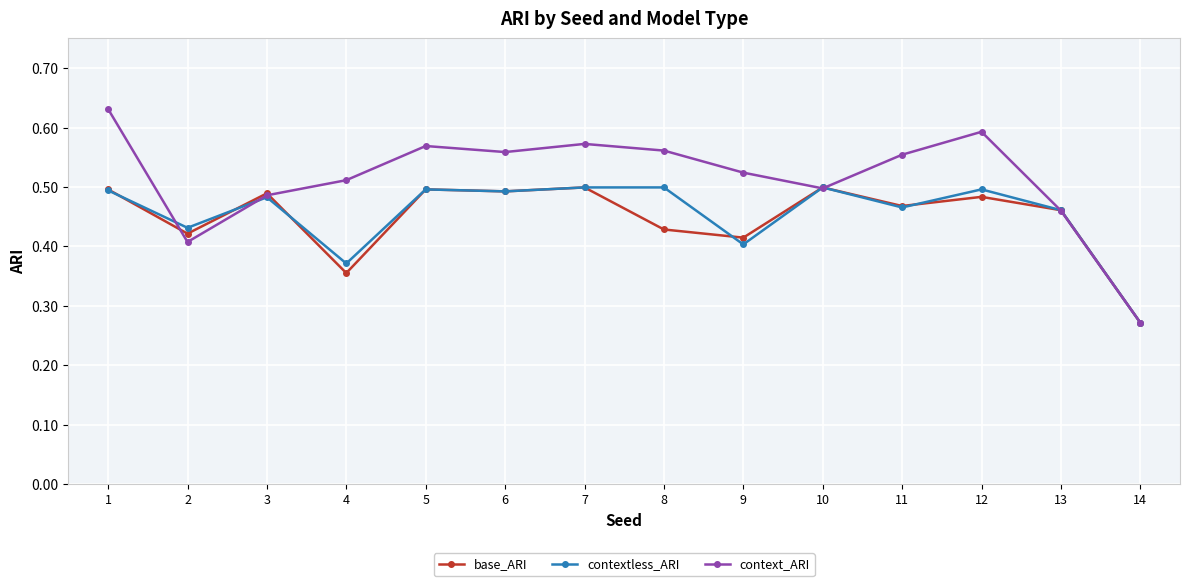

At how many categories does at least one series exceed 0?

14